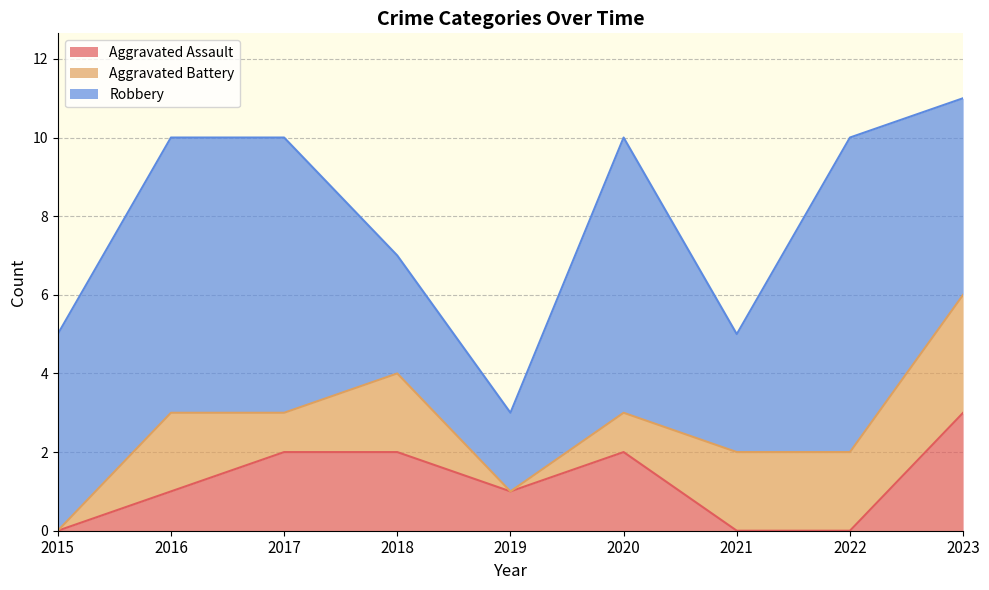

Where does the Aggravated Assault series first go above 1?

2017